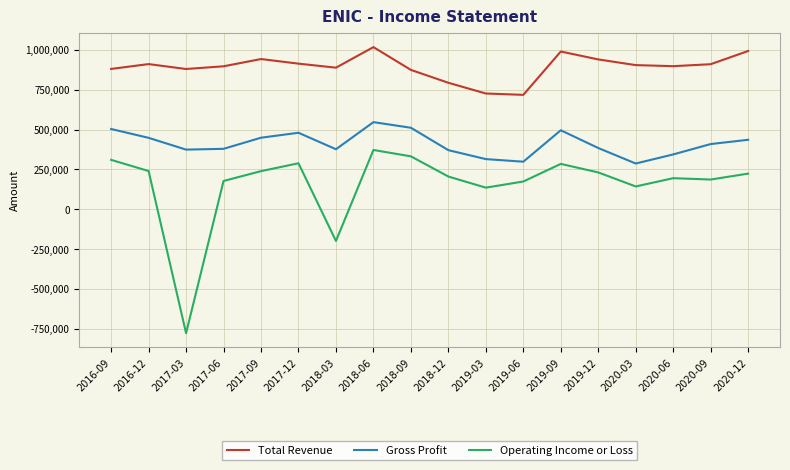

Rank the series at 2017-09 from lowest to highest value.

Operating Income or Loss, Gross Profit, Total Revenue